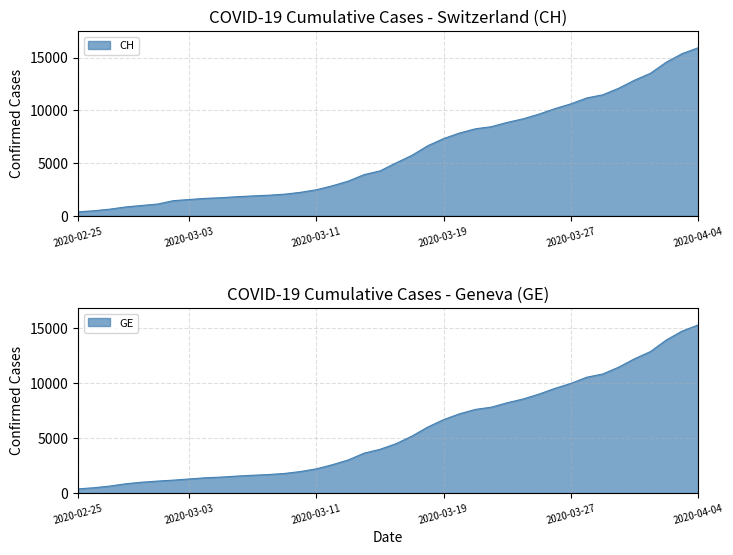

Does the chart have visible grid lines?

Yes